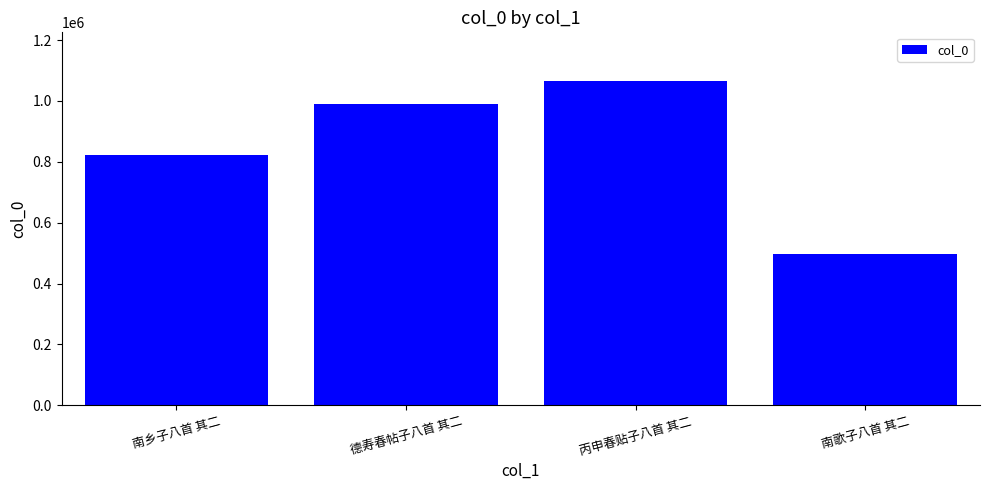

What is the difference between the values at 德寿春帖子八首 其二 and 南歌子八首 其二?

492504